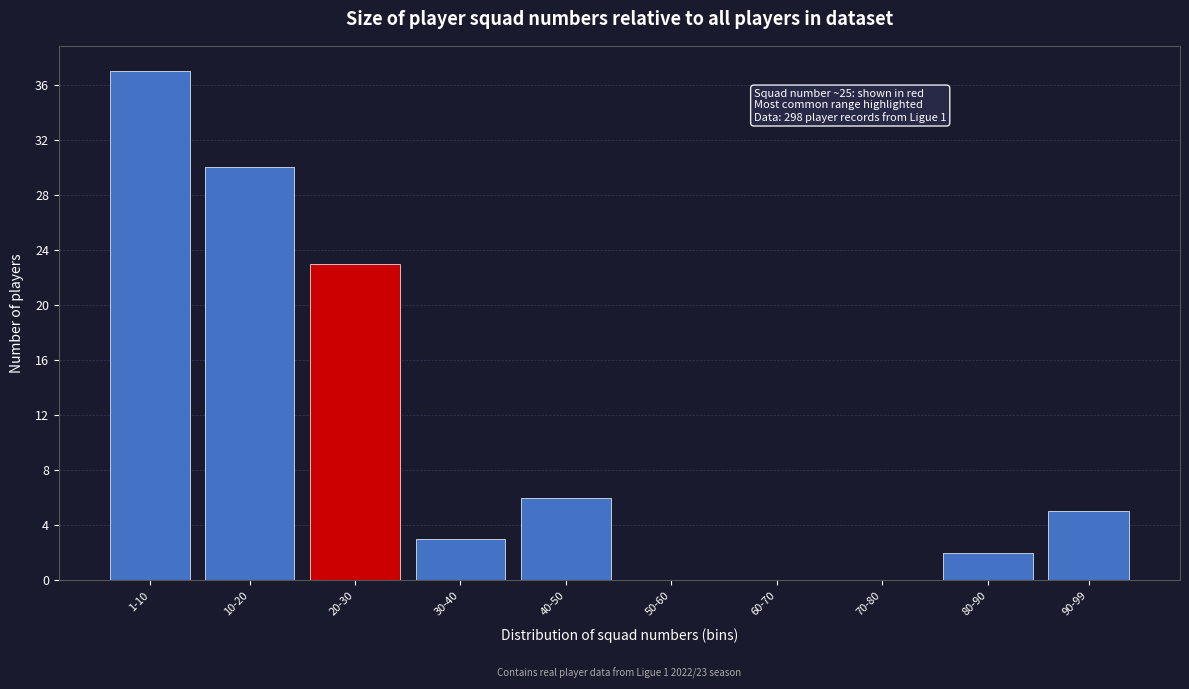

Reading left to right, list all the values displayed in this chart.

1-10=37	10-20=30	20-30=23	30-40=3	40-50=6	50-60=0	60-70=0	70-80=0	80-90=2	90-99=5